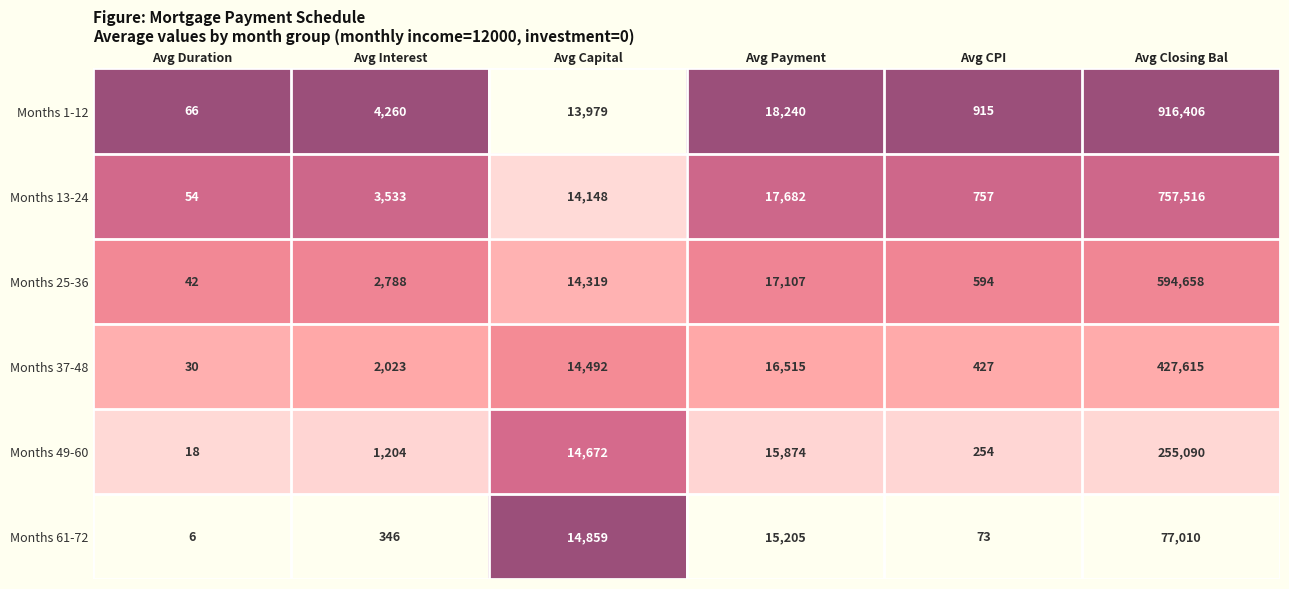

What is the sum of all Months 61-72 values?

107499